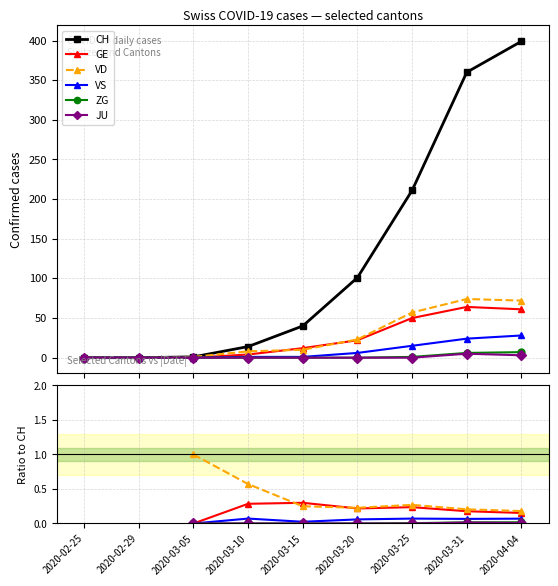

What is the label of the 5th point from the left?

2020-03-15